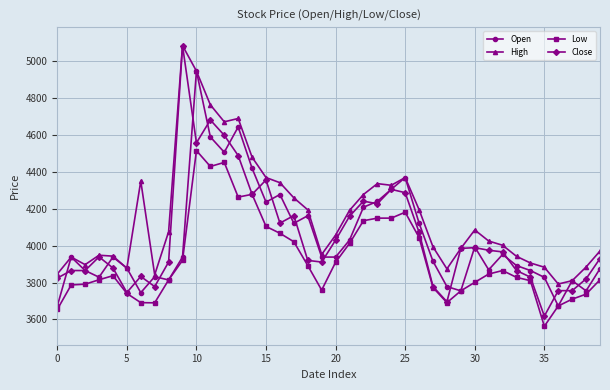

Which series has the largest total across all categories?

High